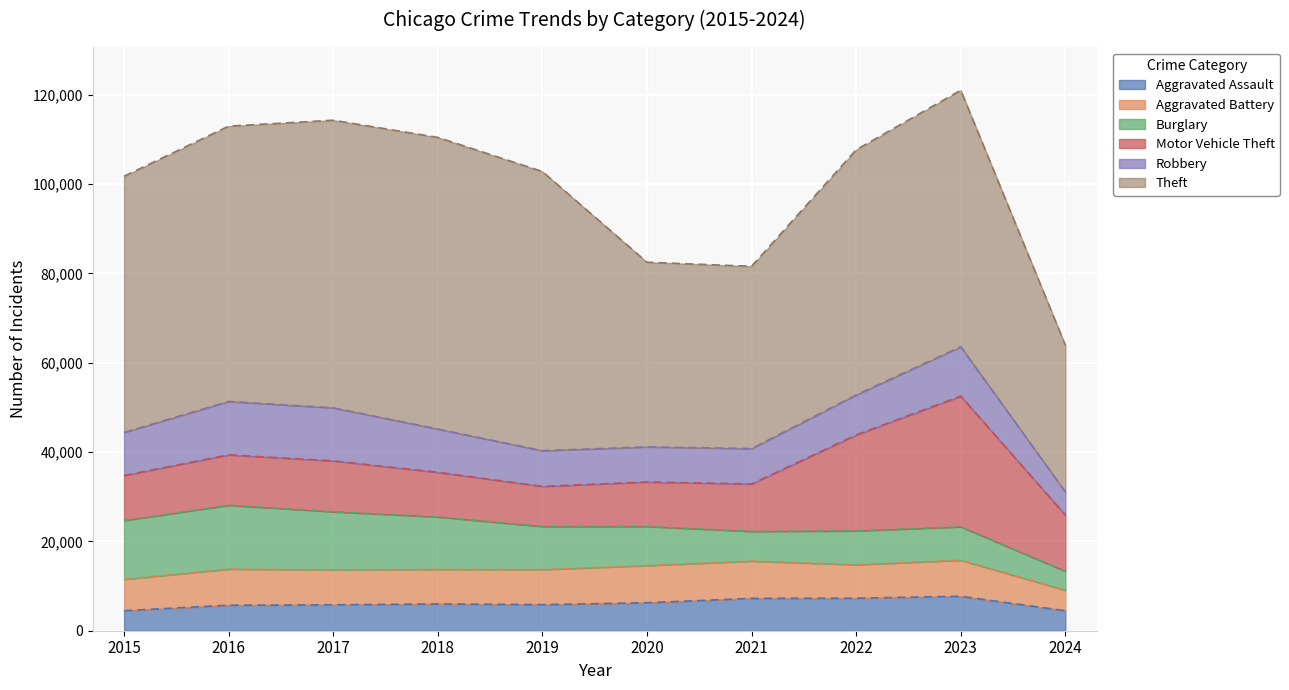

True or false: Theft has more than 1 interior local peaks.

True